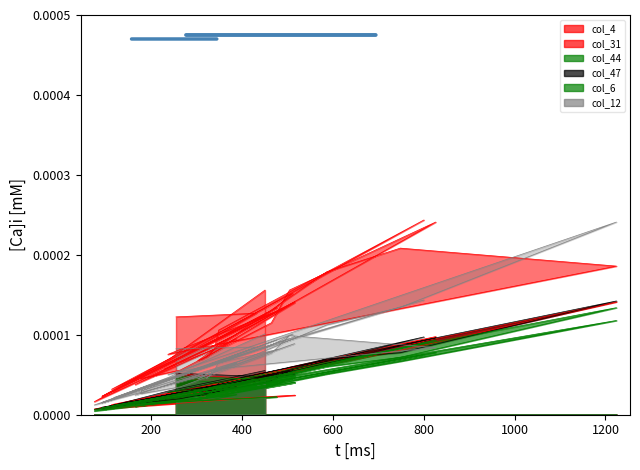

Where do col_31 and col_12 first cross each other?

748 and 1224